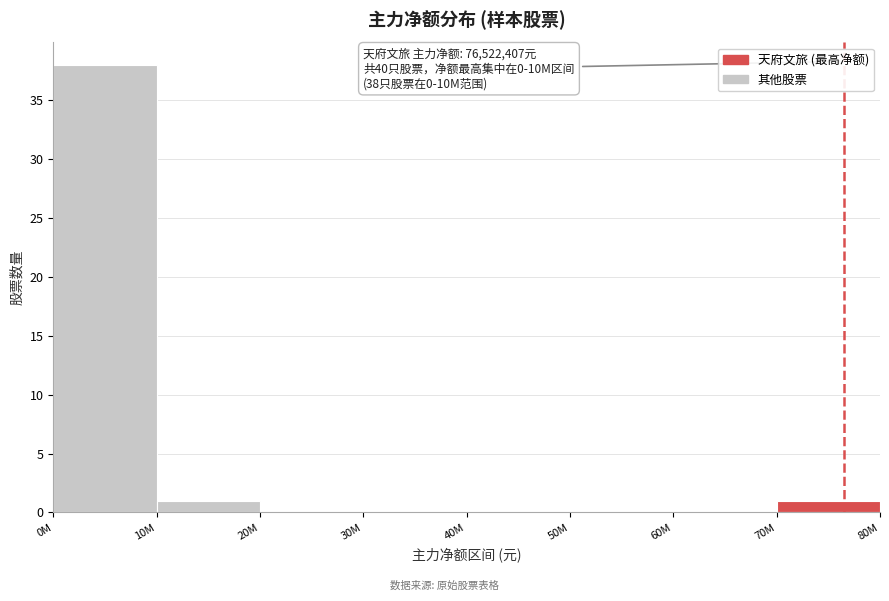

Reading left to right, transcribe all the data shown in this chart.

0M=38	10M=1	20M=0	30M=0	40M=0	50M=0	60M=0	70M=1